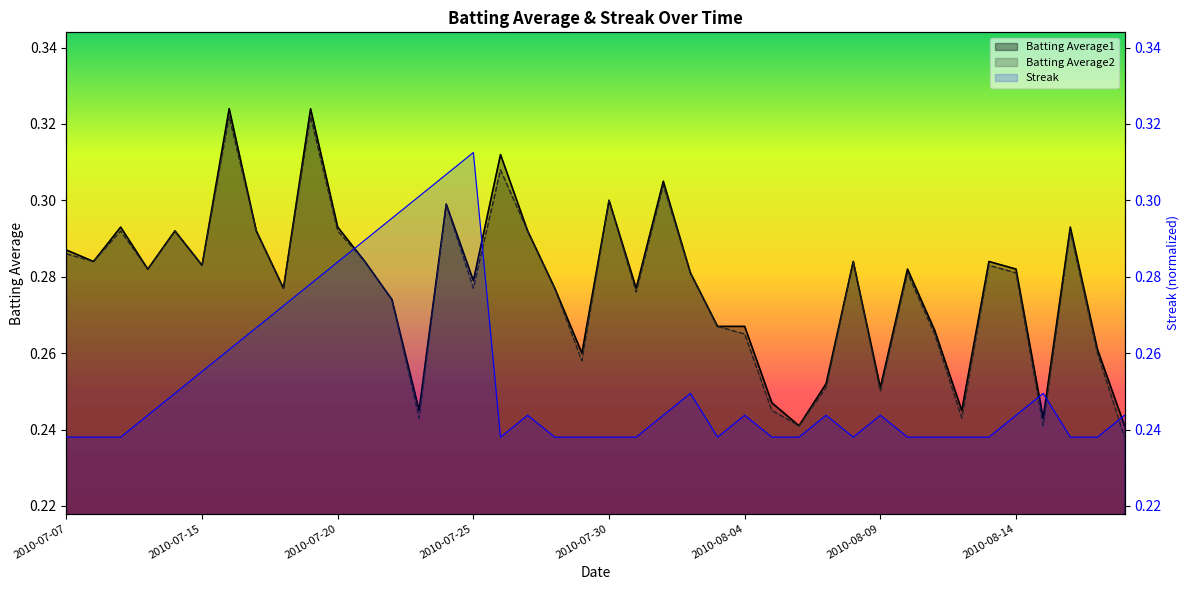

How many lines are shown in the chart?

3